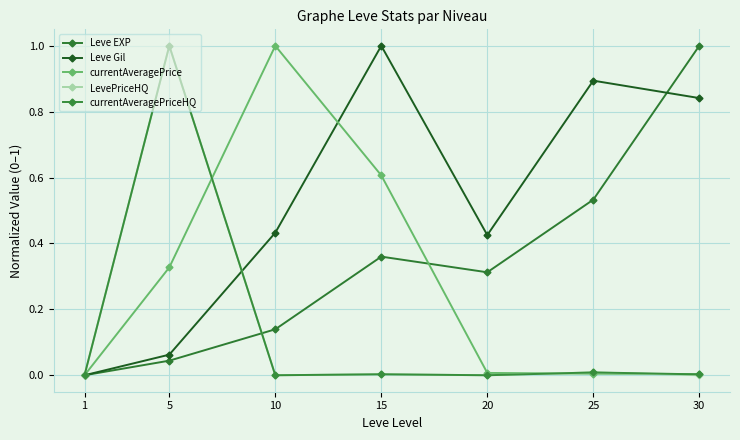

What is the value of the currentAveragePrice point at the 3rd from the left?

1.0